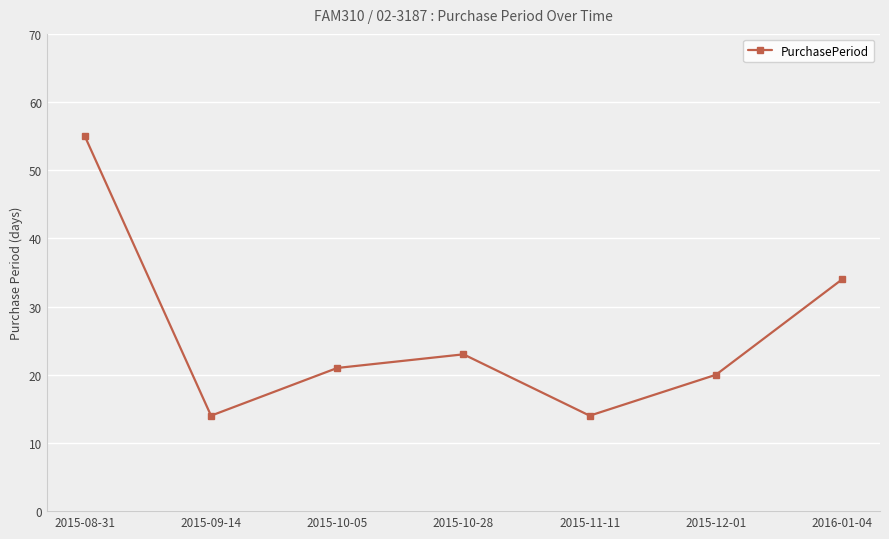

Where is the first local minimum?

2015-09-14